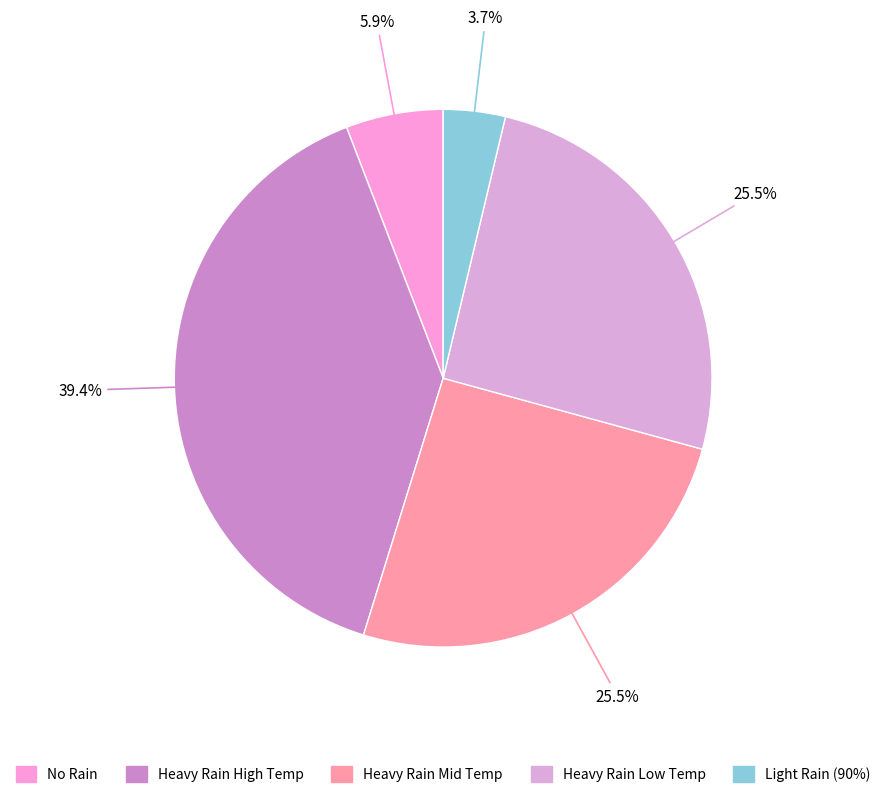

To the nearest percent, what is the average slice percentage?

20%